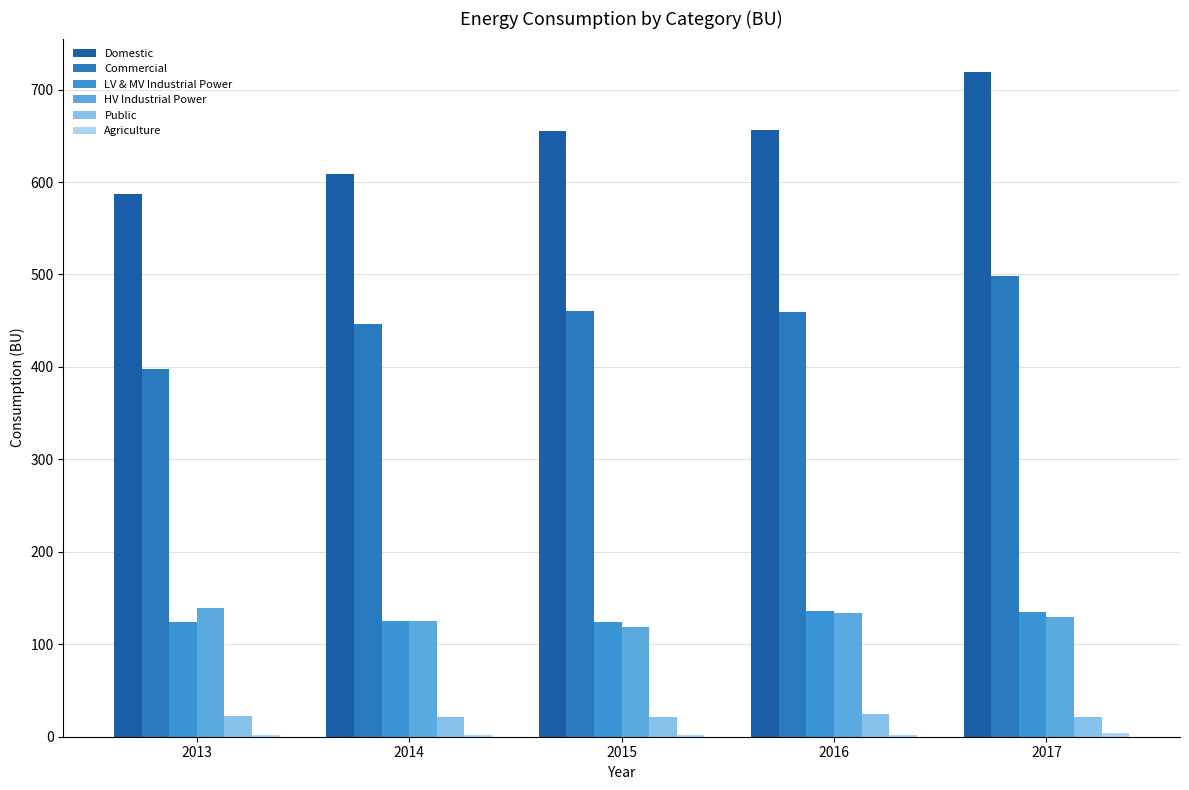

The LV & MV Industrial Power series shows 60.2 at 2014. True or false?

False